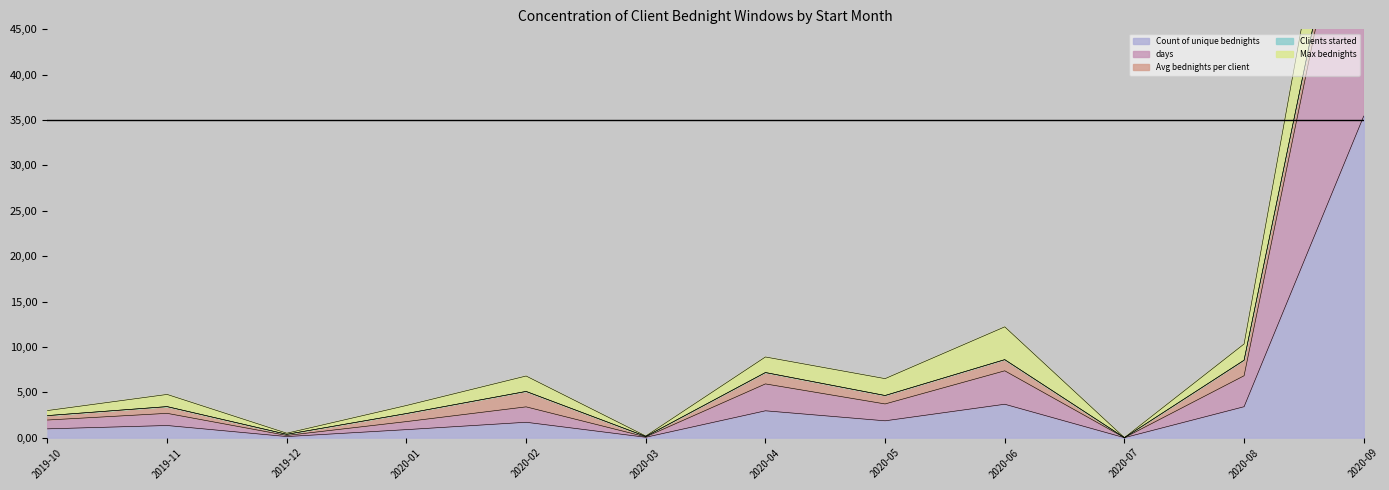

Which series has the widest spread of values?

Clients started